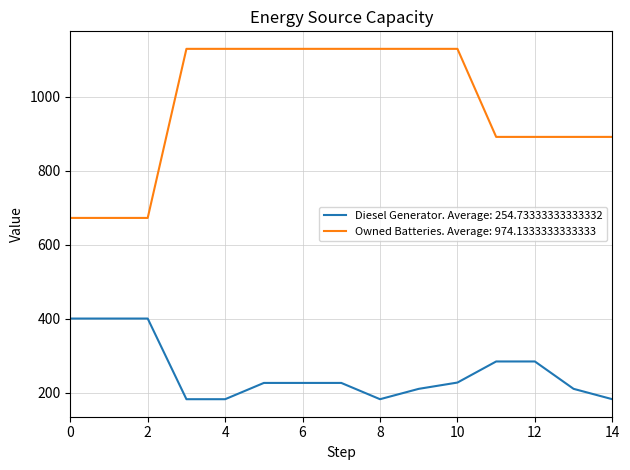

Rank the series by their average value, from lowest to highest.

Diesel Generator. Average: 254.73333333333332, Owned Batteries. Average: 974.1333333333333